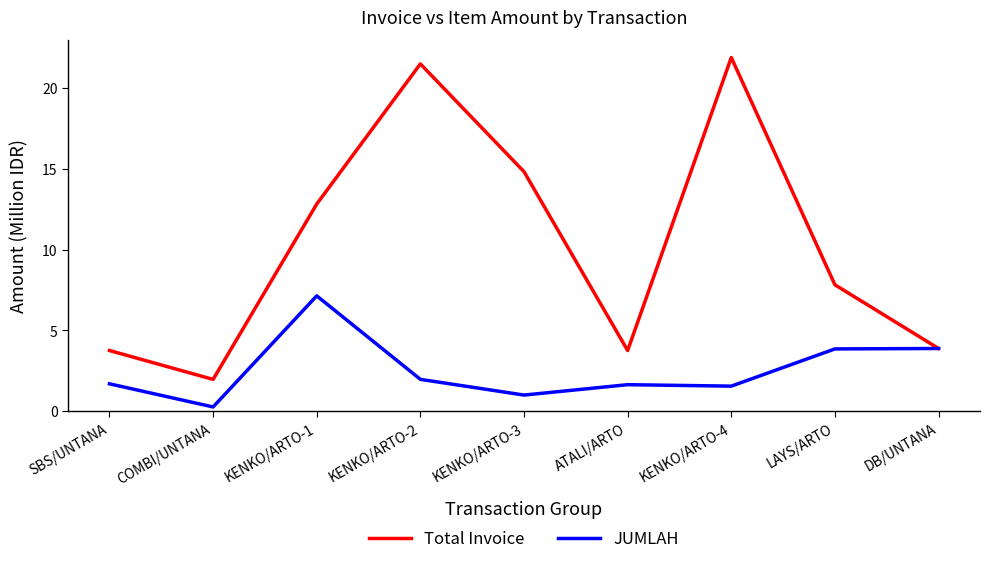

At which label does JUMLAH reach its minimum?

COMBI/UNTANA